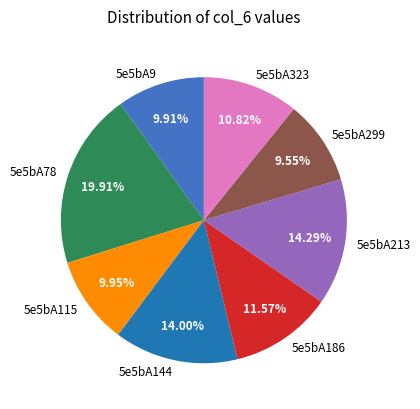

What percentage do 5e5bA144 and 5e5bA299 together represent?

23.6%